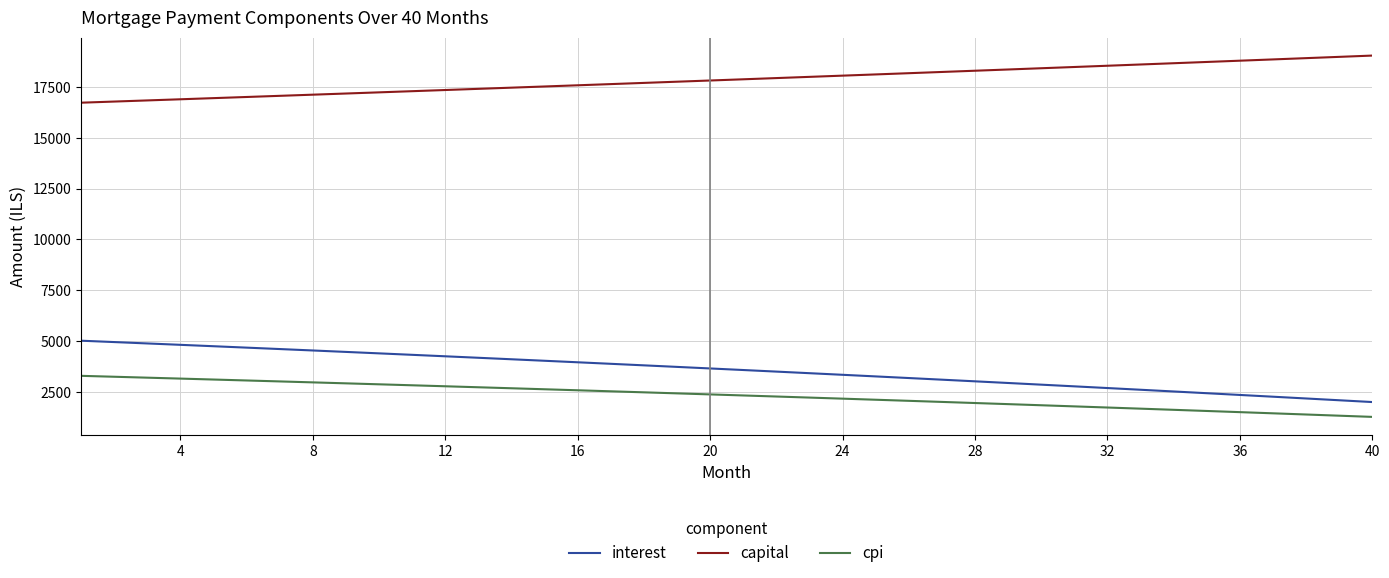

What is the difference between the maximum and minimum values in the cpi series?

2019.4